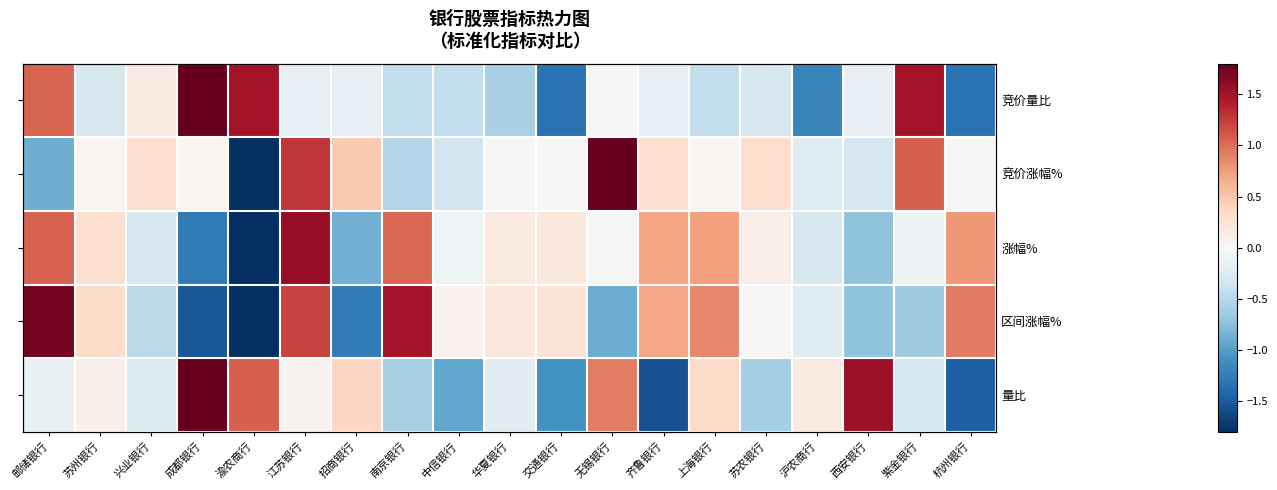

What is the greatest value displayed?

2.7